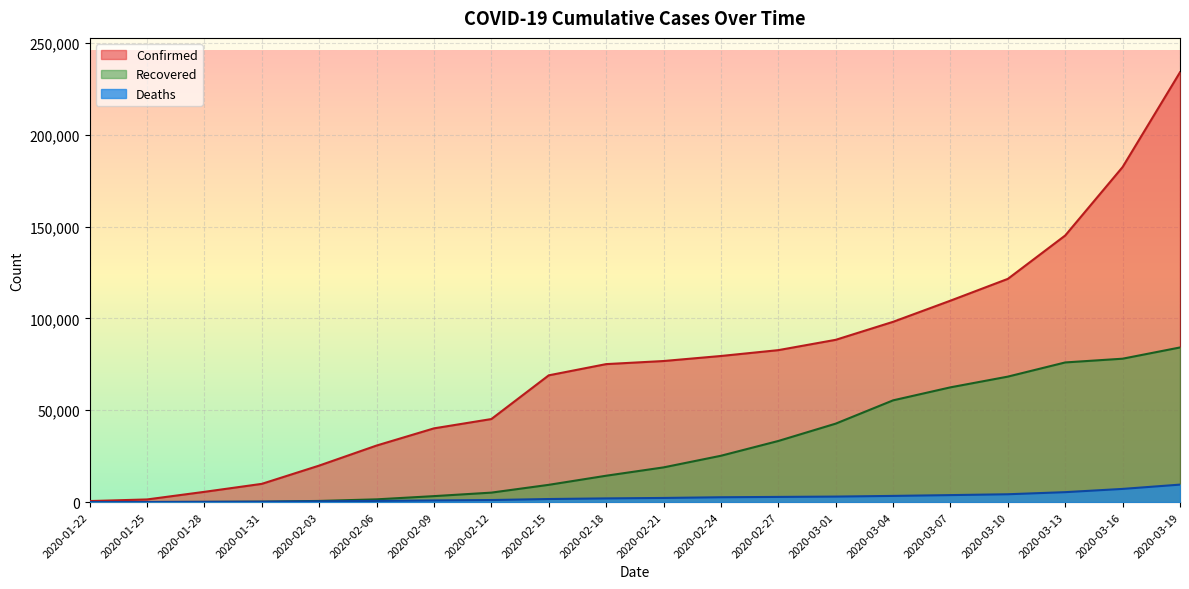

The Recovered series shows 33813 at 2020-02-21. True or false?

False